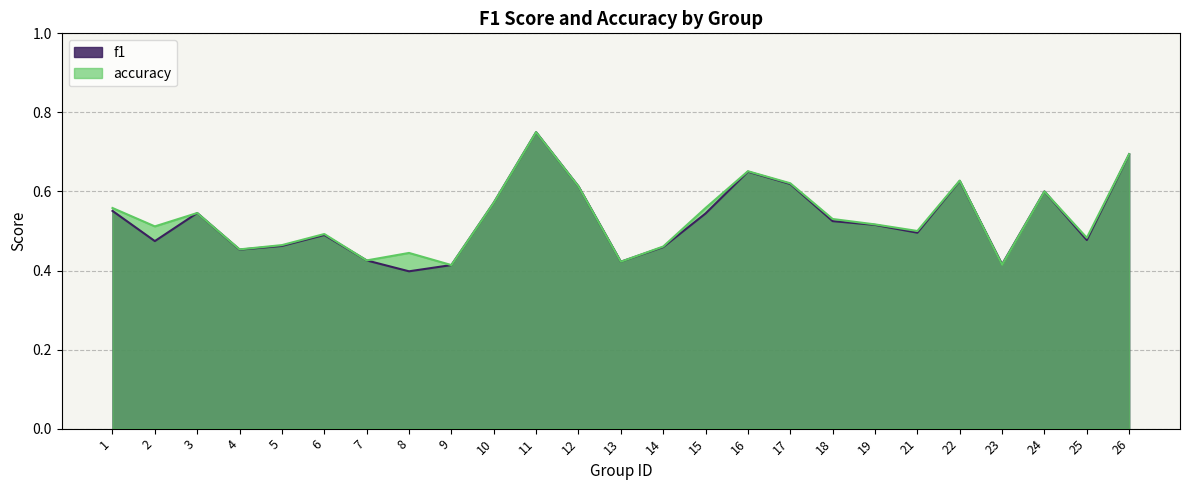

How many distinct data groups are displayed?

2